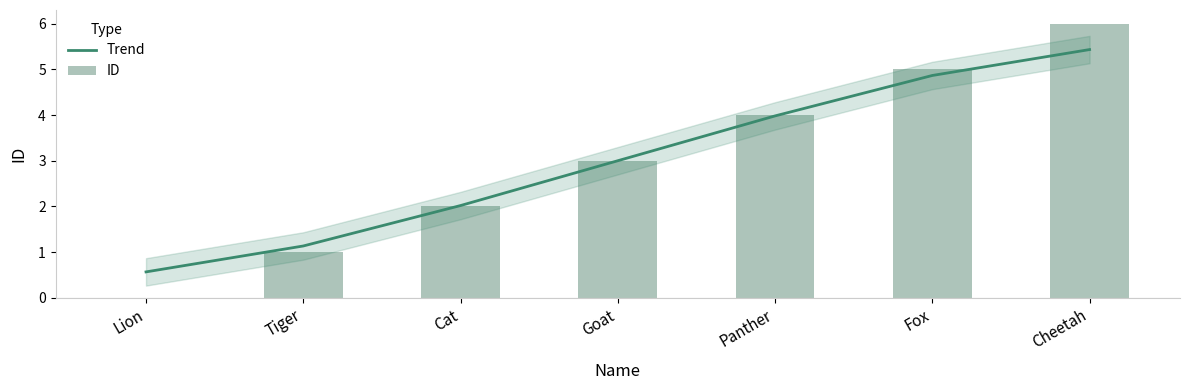

What position from the right is Cheetah?

1